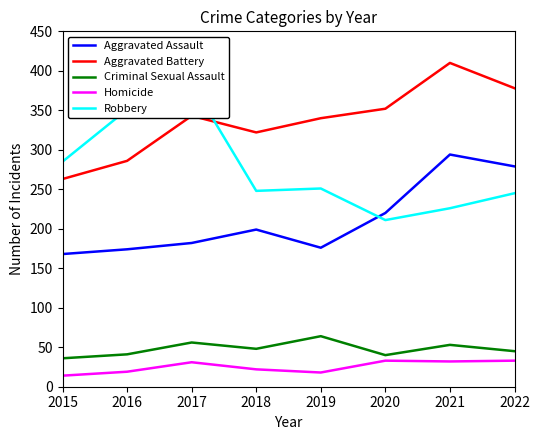

What are all the series names shown in the legend?

Aggravated Assault, Aggravated Battery, Criminal Sexual Assault, Homicide, Robbery